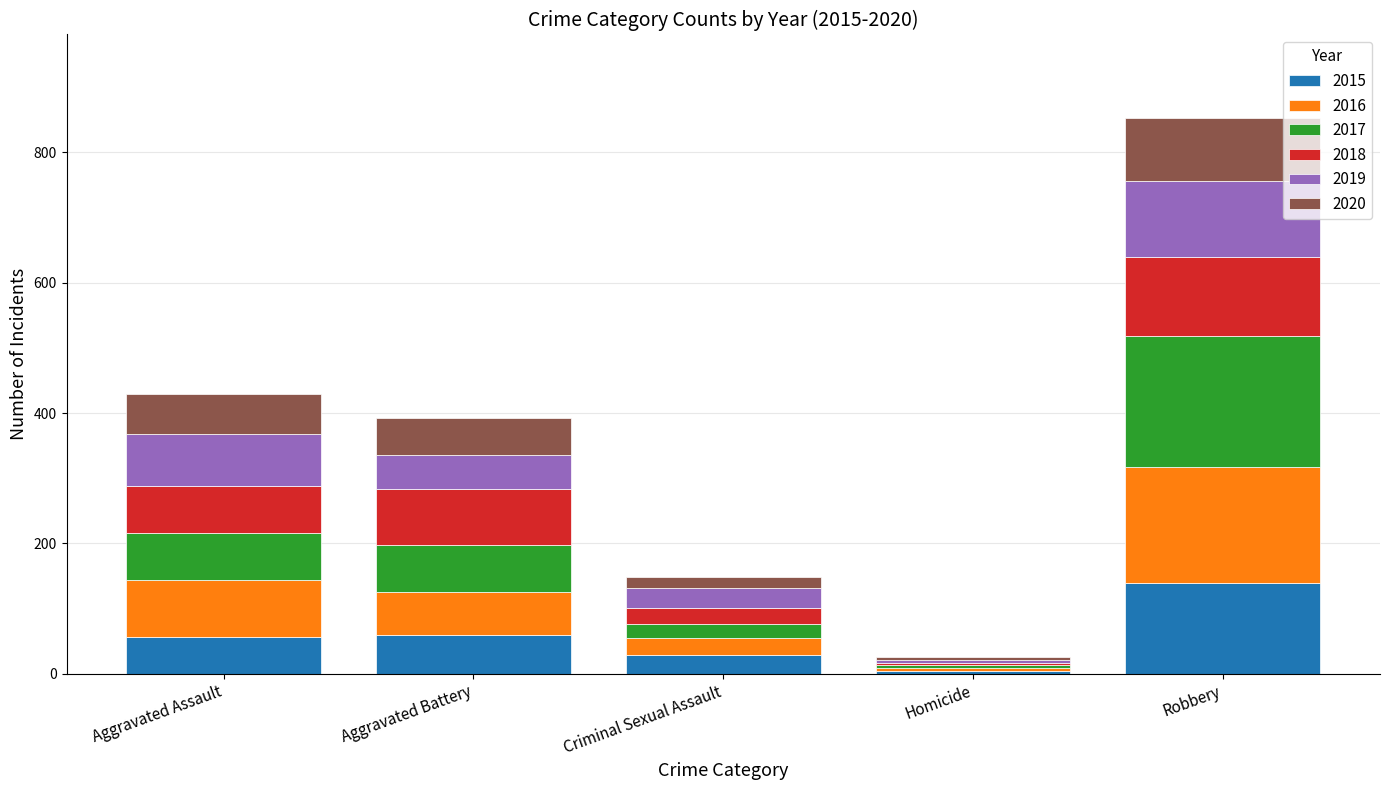

At which category is the sum across all series the highest?

Robbery